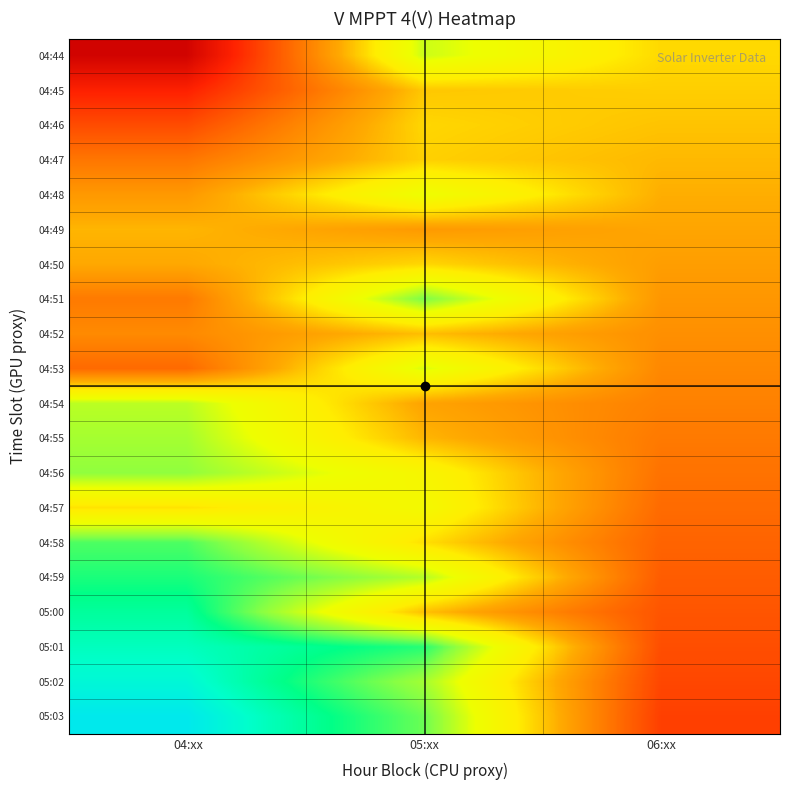

At which category is the sum across all series the highest?

05:xx